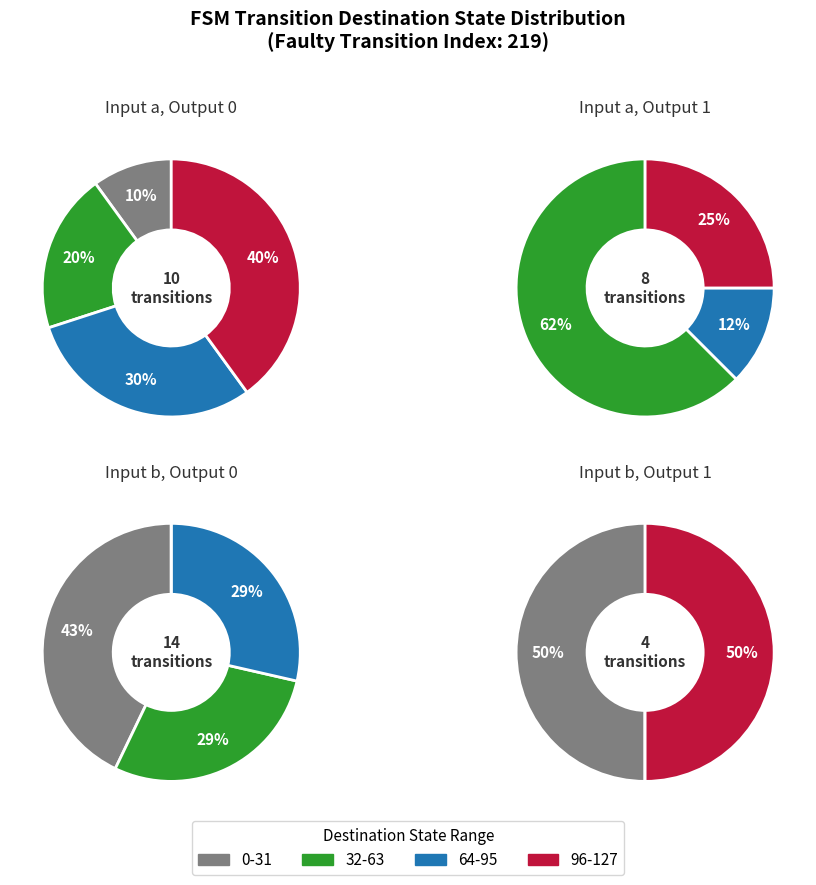

The 18 slice represents 1% of the pie. True or false?

False